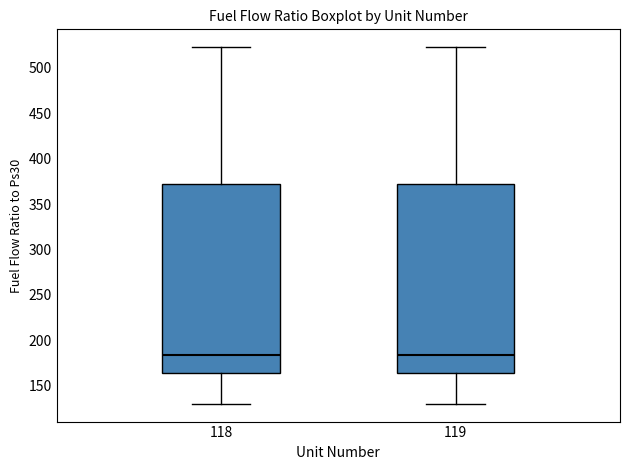

Reading left to right, transcribe this box plot: for each box, give where its median line is, the range the box spans, and where its two whiskers end, as read against the y-axis. The values are not printed on the chart, so give them approximately, as read against the axis.

118: median 185, box 165 to 370, whiskers 130 to 525
119: median 185, box 165 to 370, whiskers 130 to 525